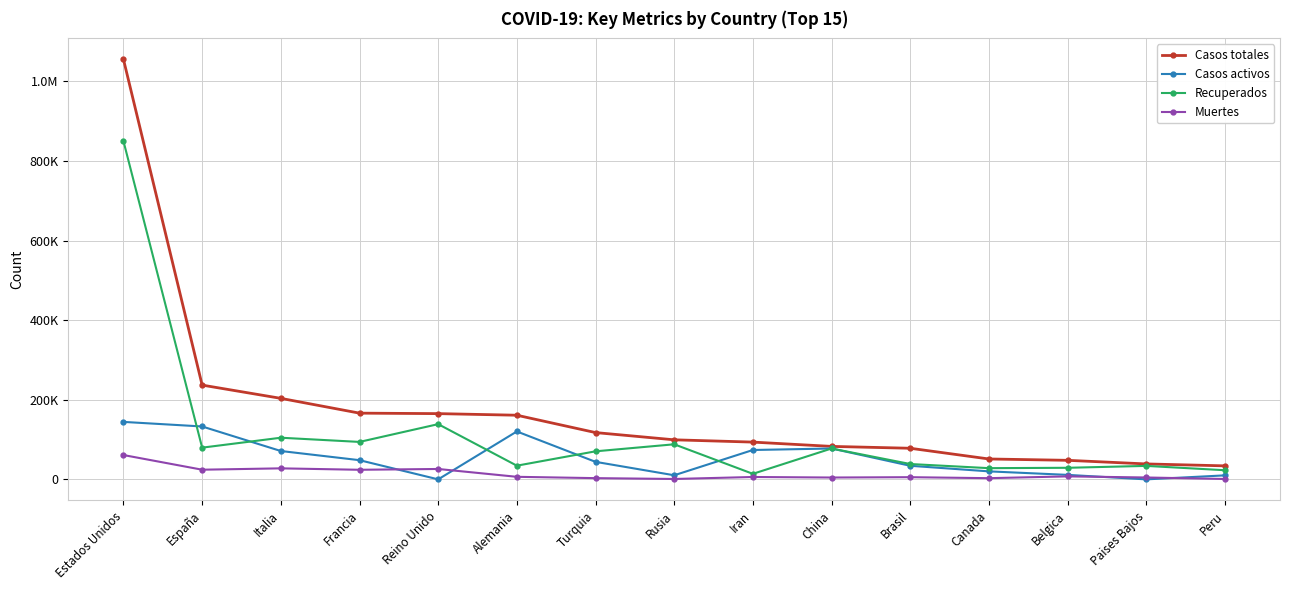

Does the chart have visible grid lines?

Yes